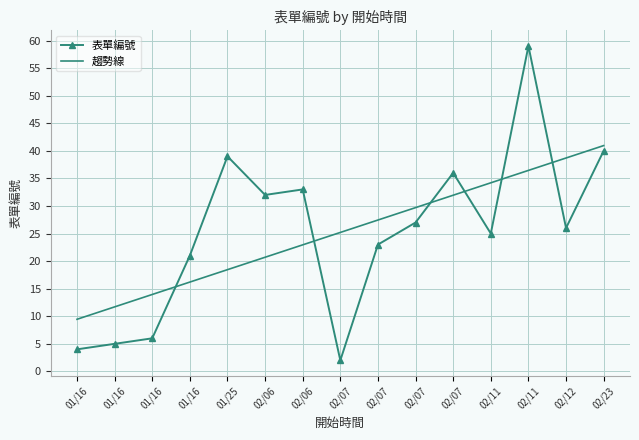

After their last crossing, which series has the higher values: 表單編號 or 趨勢線?

趨勢線